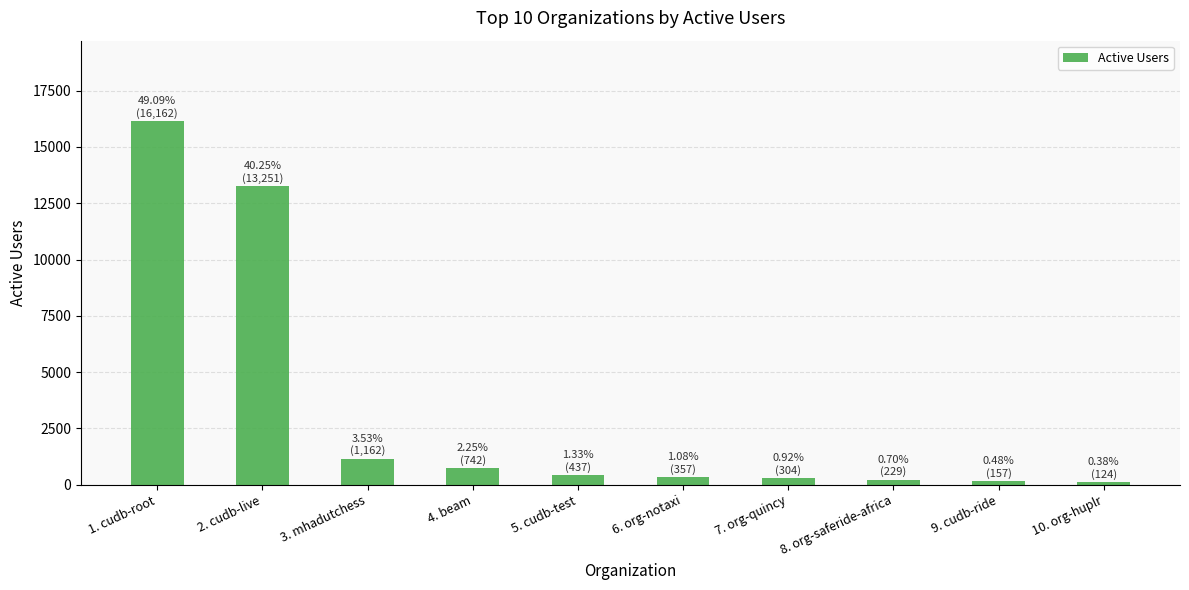

How many bars are there in total?

10